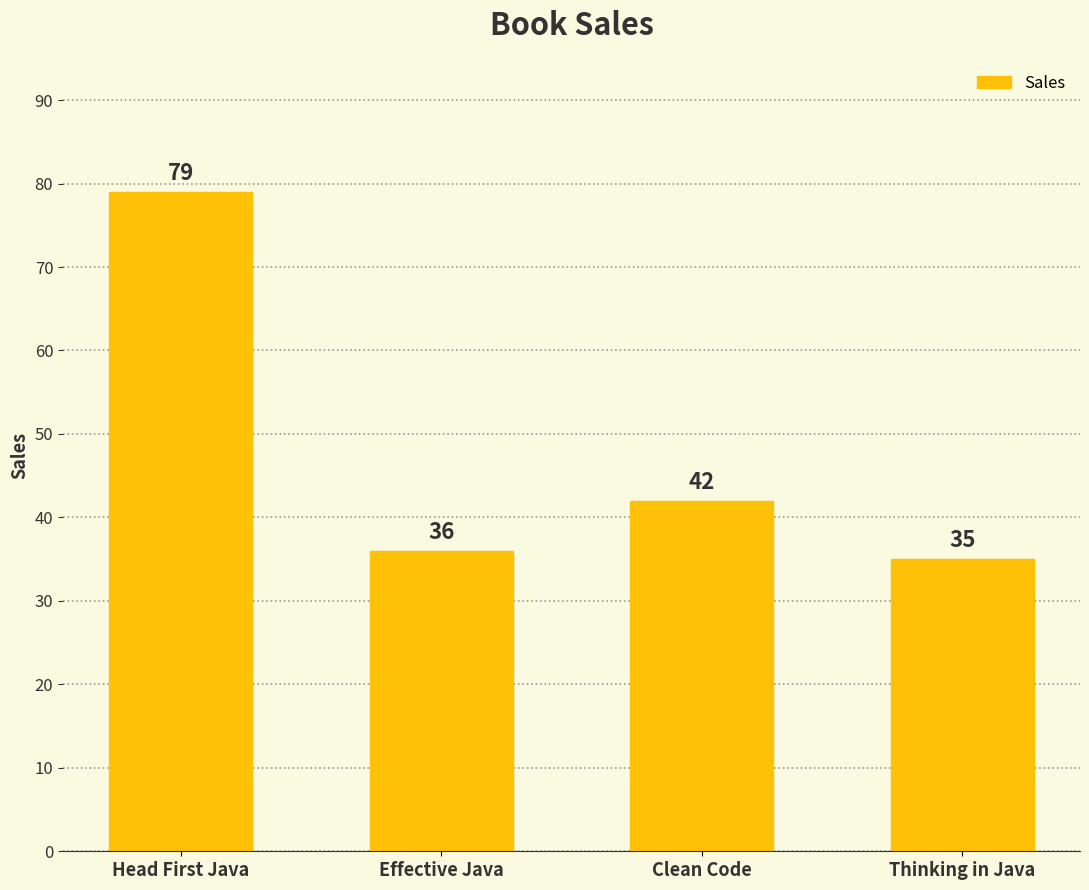

How many data points are less than 42?

2